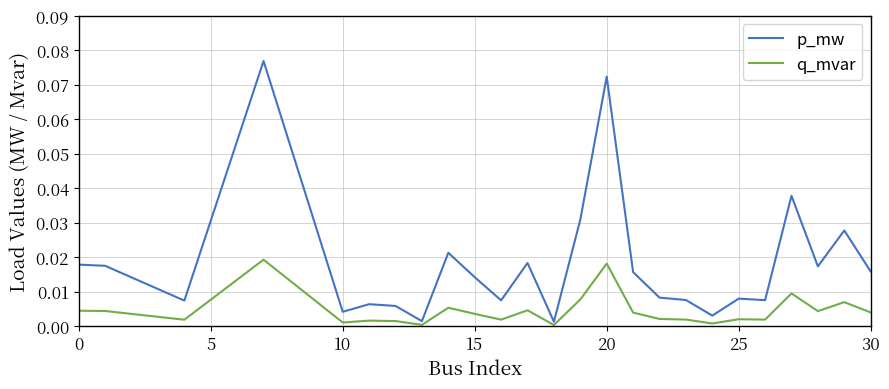

Rank the series by their maximum value, from highest to lowest.

p_mw, q_mvar